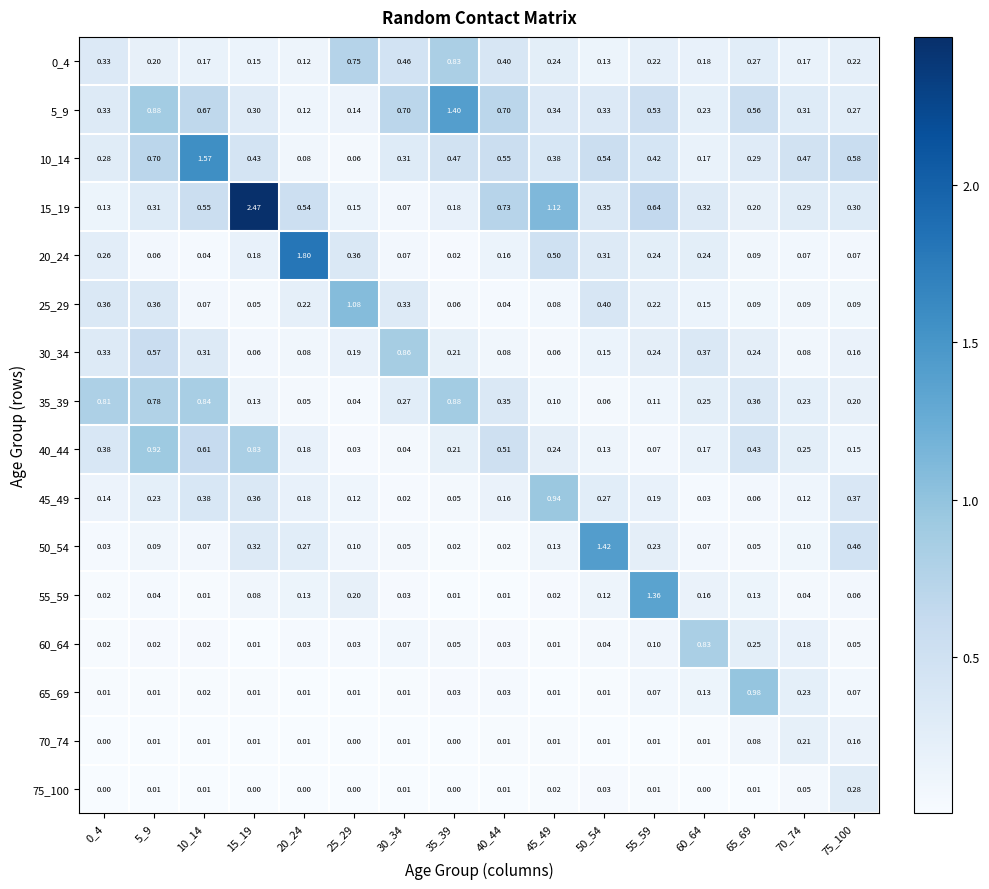

Is the value of 25_29 at 30_34 greater than the value of 5_9 at 35_39?

No